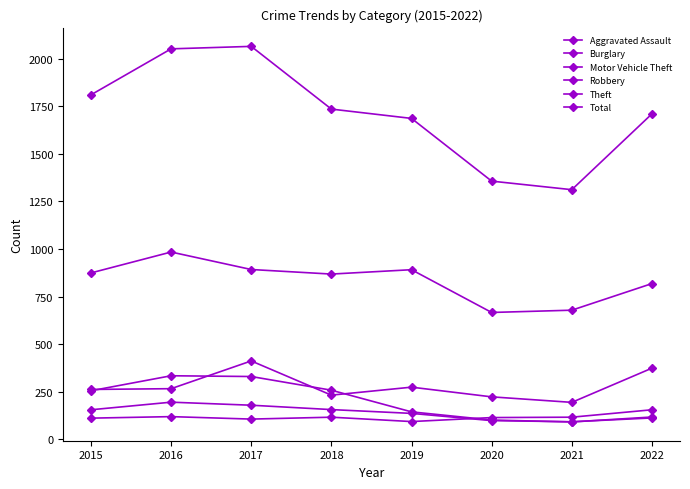

True or false: Aggravated Assault and Motor Vehicle Theft intersect in this chart.

False